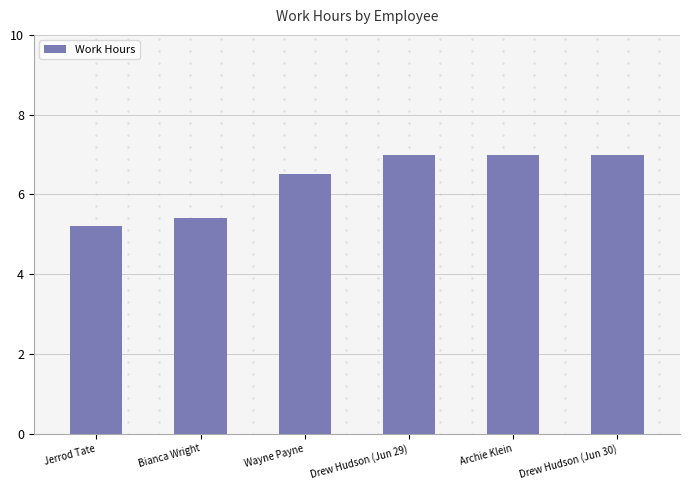

Between Jerrod Tate and Archie Klein, which is larger?

Archie Klein